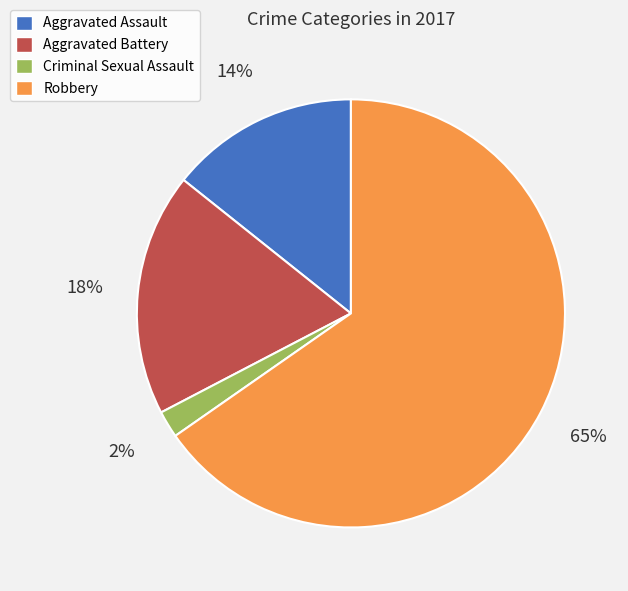

To the nearest percent, what is the combined percentage of Aggravated Assault and Robbery?

80%